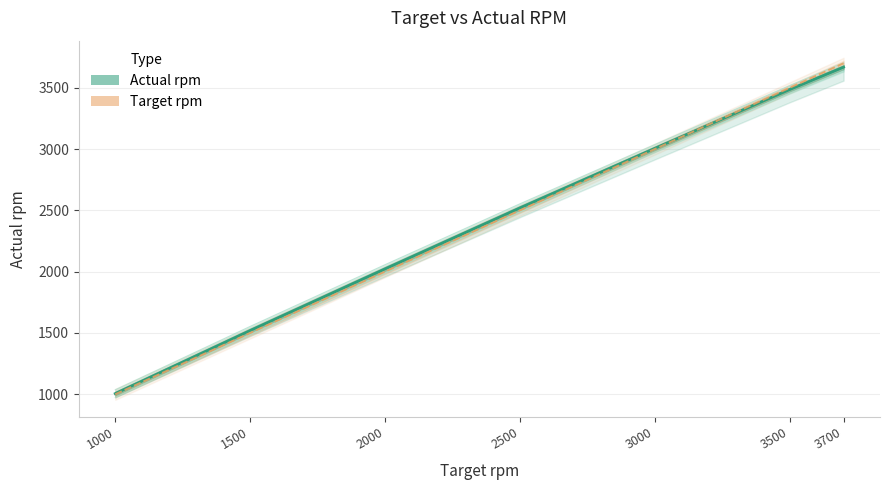

True or false: Target rpm has more than 1 points higher than both neighbors.

False